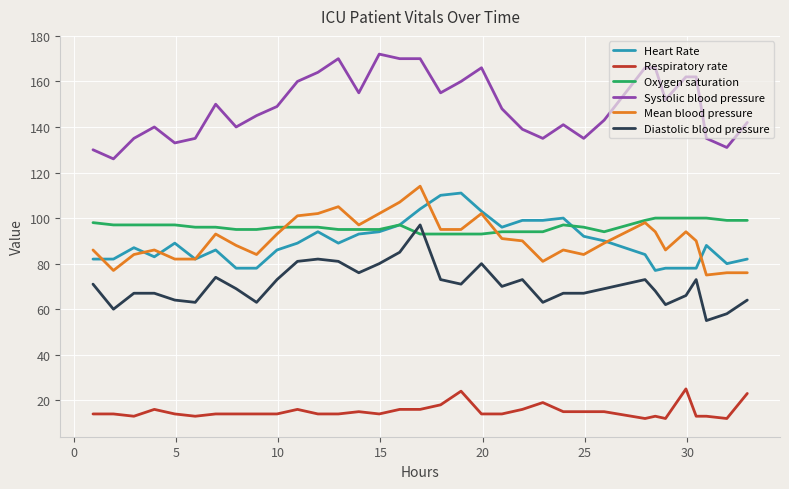

What is the minimum value for Heart Rate?

77